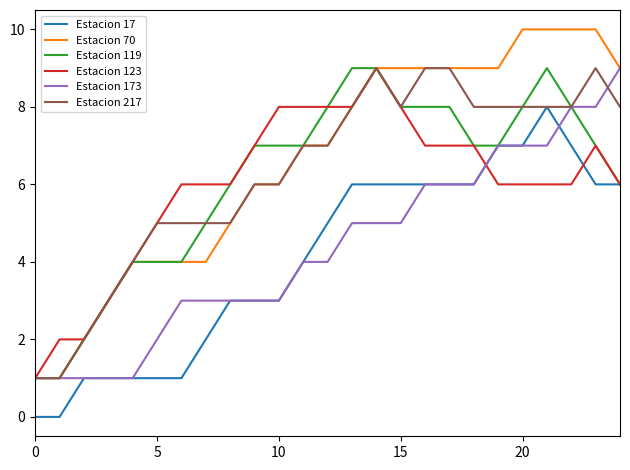

Which series has the widest spread of values?

Estacion 70